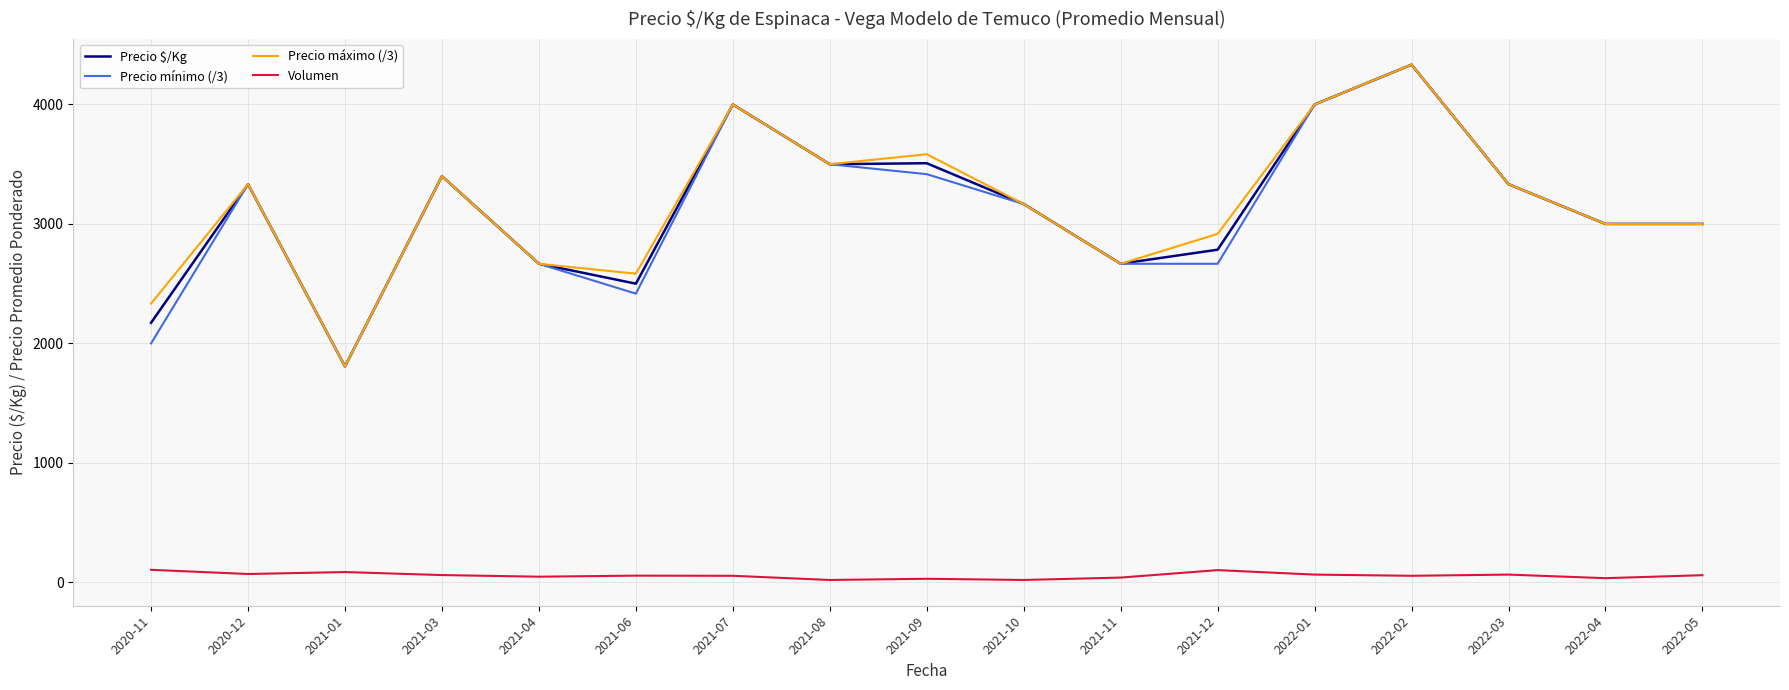

The value of Precio $/Kg at 2021-12 is 1510.1. True or false?

False